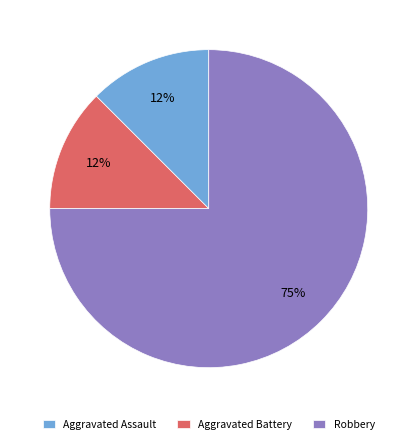

Is it true that Aggravated Battery is 12% of the pie?

True